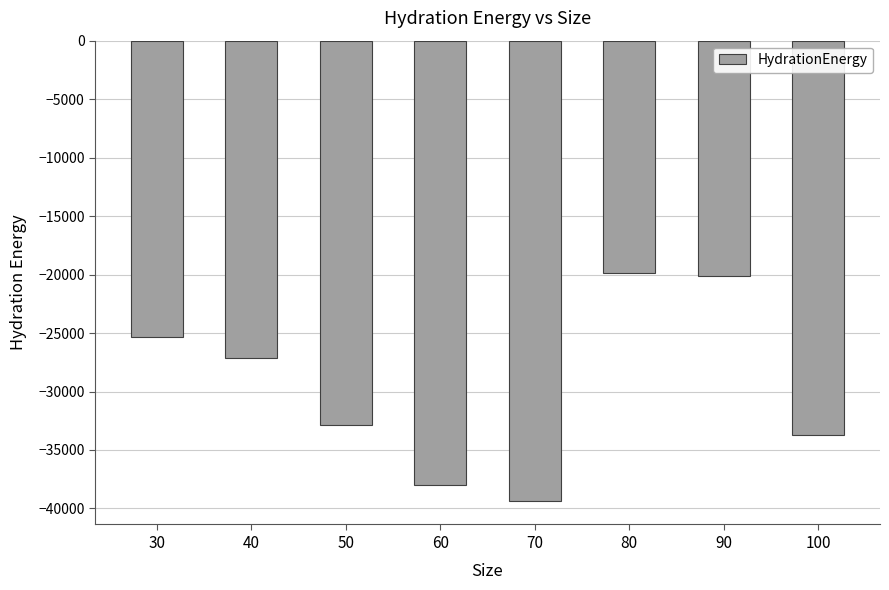

The value at 80 is -7414.3. True or false?

False